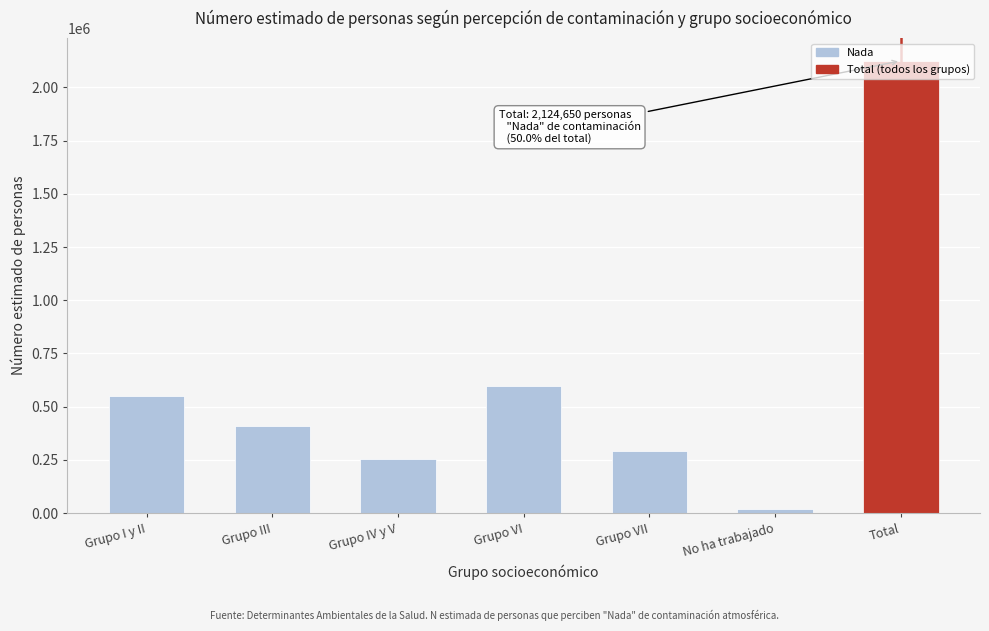

What is the change in value from Grupo VI to Grupo VII?

-304069